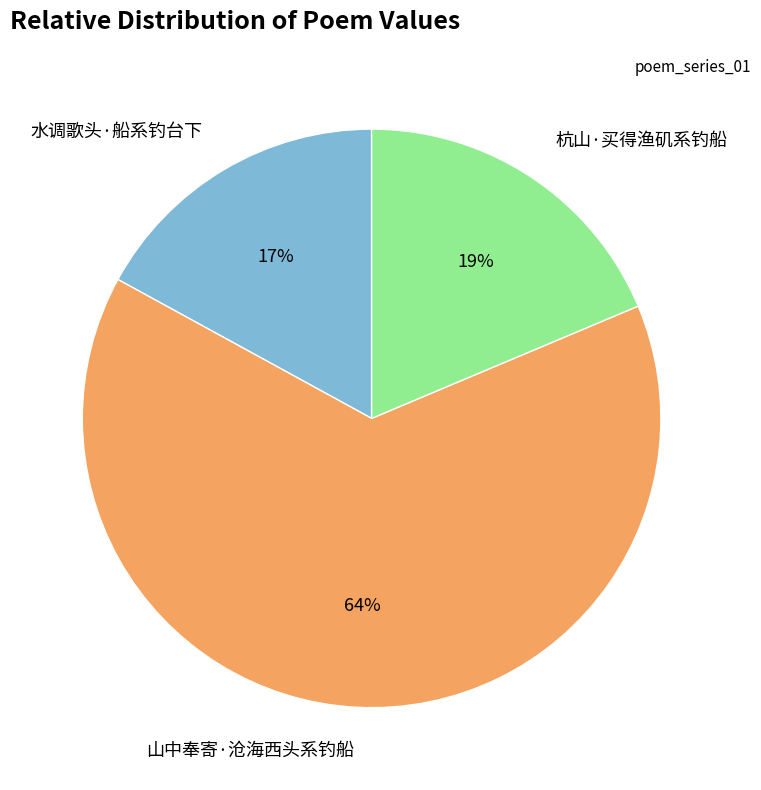

Count the number of slices in the pie.

3